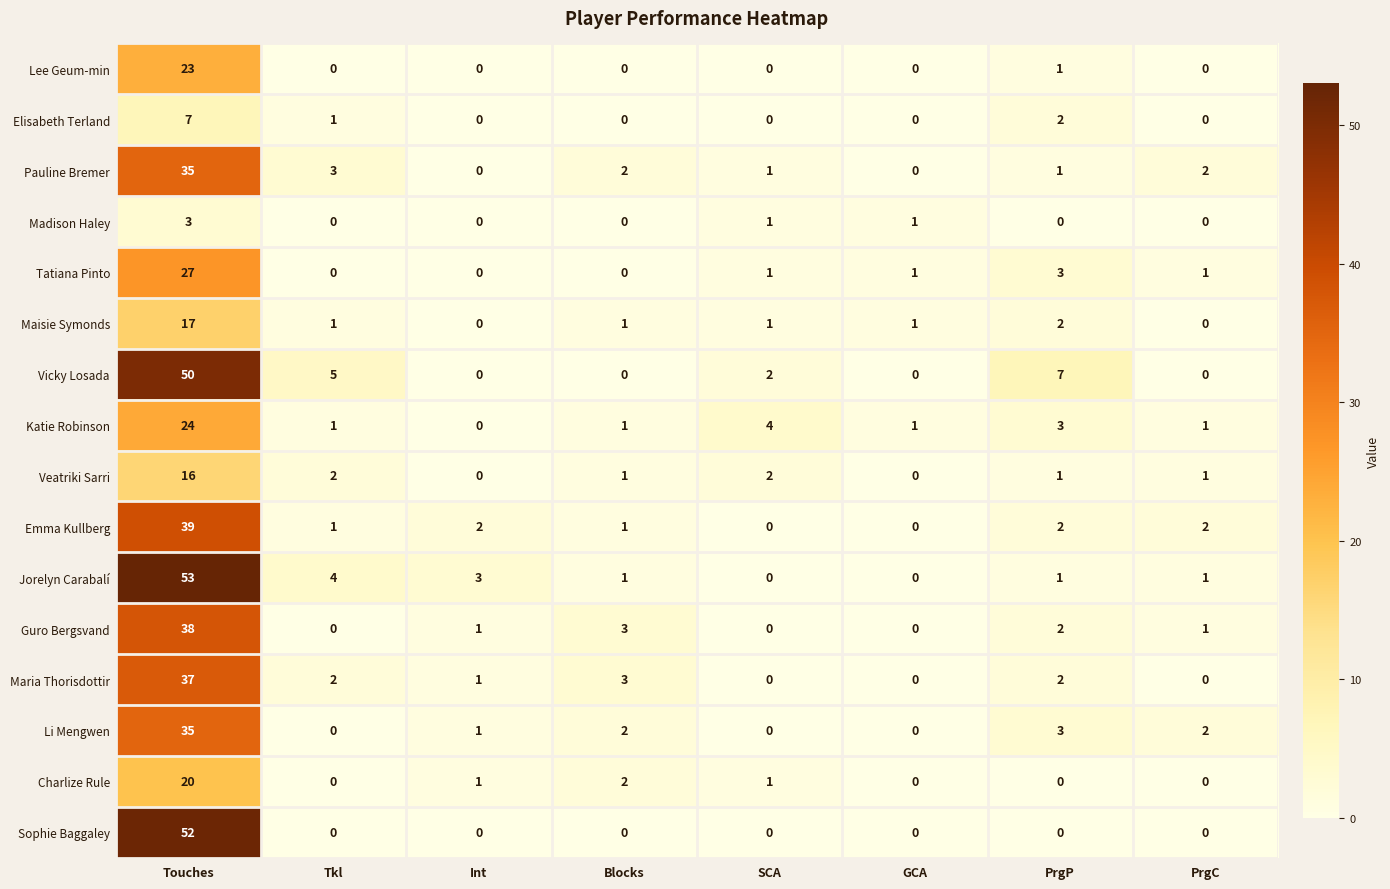

What is the total value across all series at Int?

9